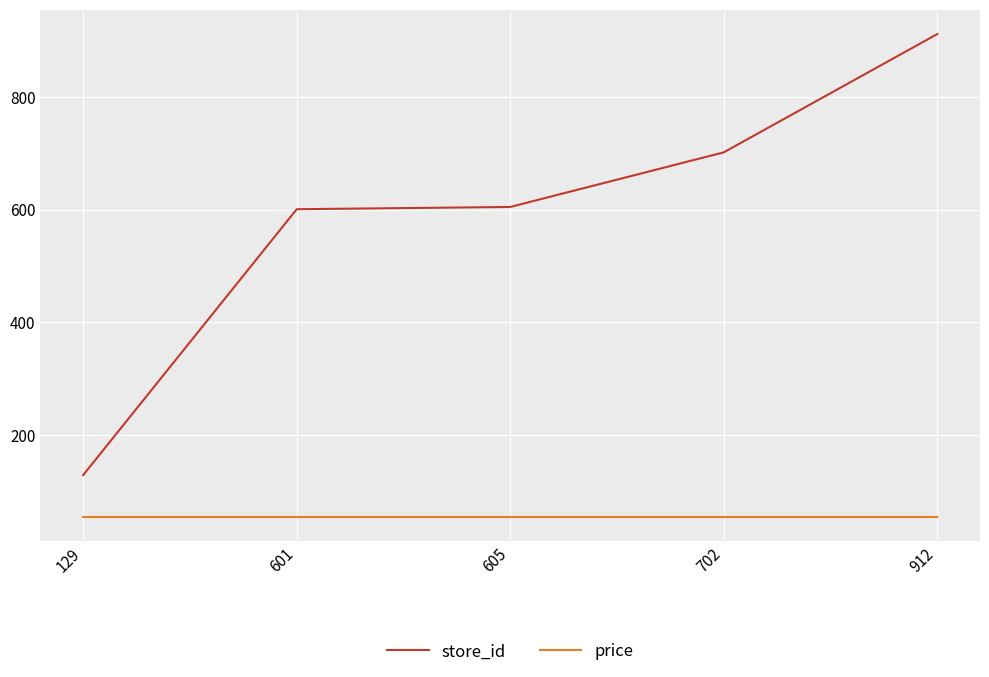

What is the maximum value for price?

54.9